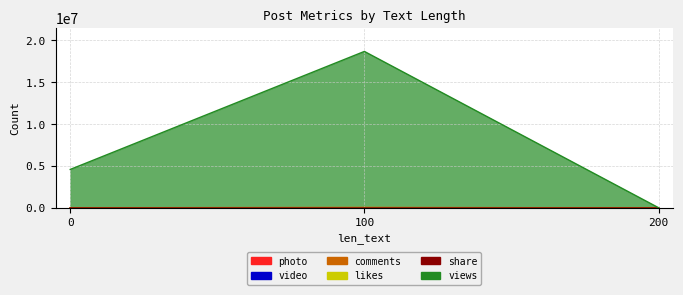

Is the value of comments at 0 greater than the value of likes at 100?

No